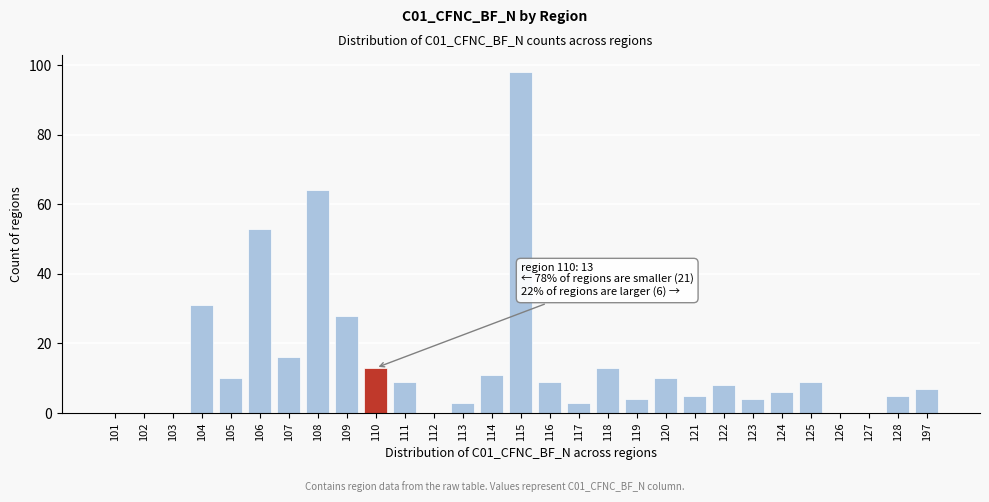

Reading left to right, extract all data points from this chart.

101=0	102=0	103=0	104=31	105=10	106=53	107=16	108=64	109=28	110=13	111=9	112=0	113=3	114=11	115=98	116=9	117=3	118=13	119=4	120=10	121=5	122=8	123=4	124=6	125=9	126=0	127=0	128=5	197=7